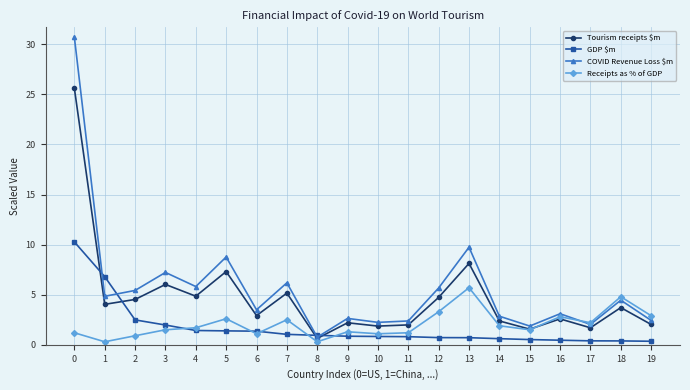

What is the value of the Tourism receipts $m point at the 11th from the left?

1.9